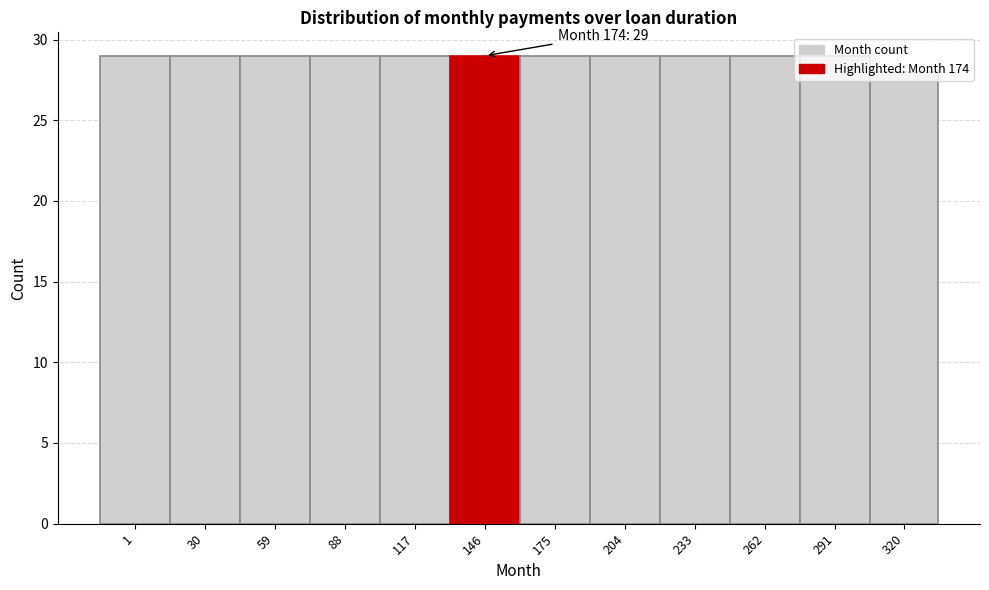

What is the approximate value at 1?

29